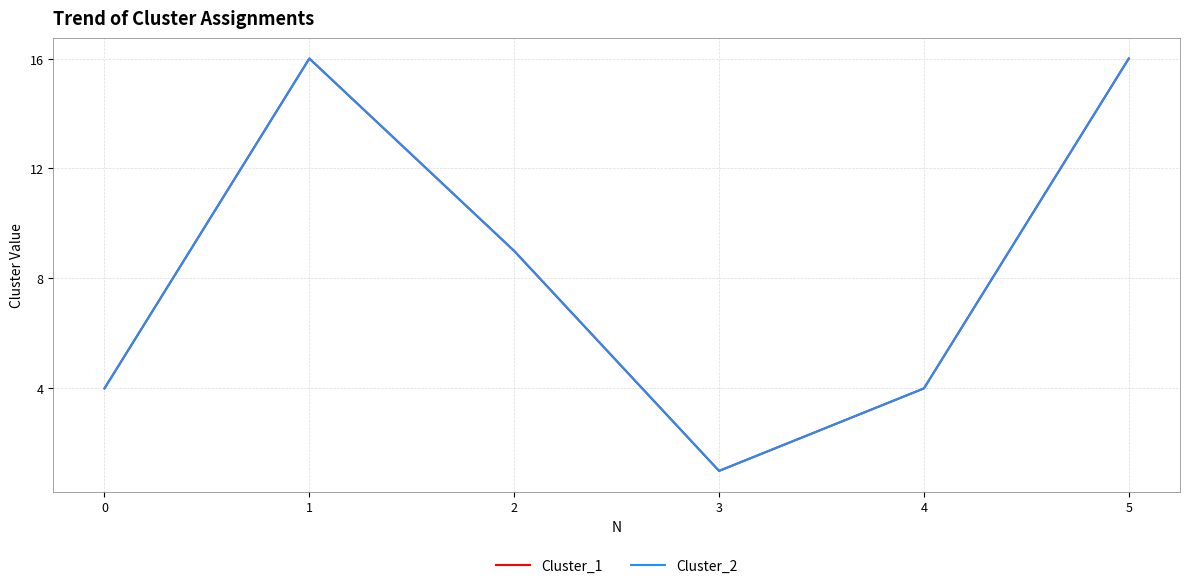

Does the chart display data point markers on the line(s)?

No